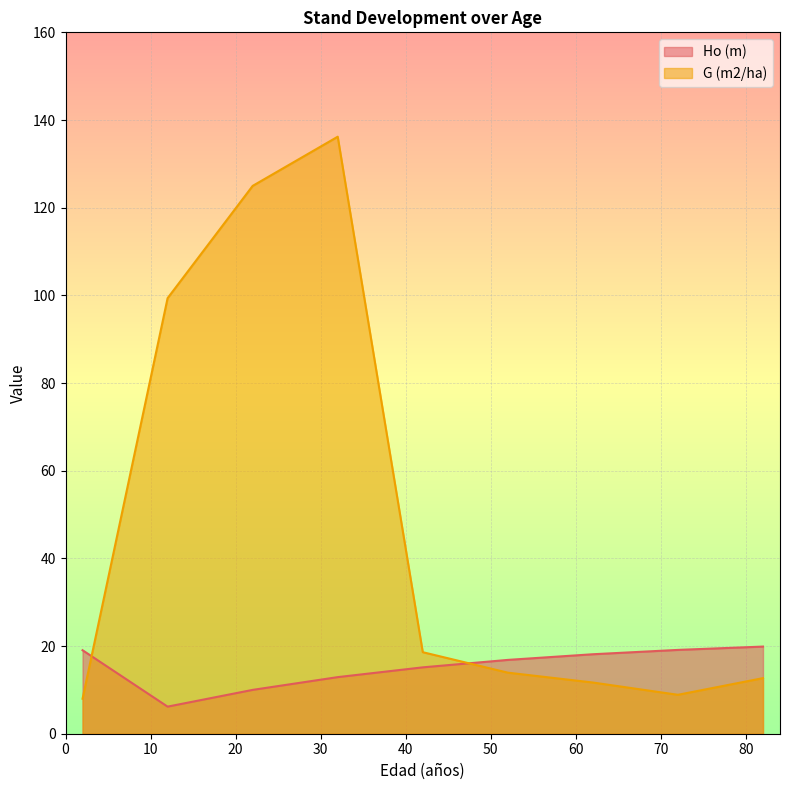

Is it true that G (m2/ha) equals 8.0 at 2?

True